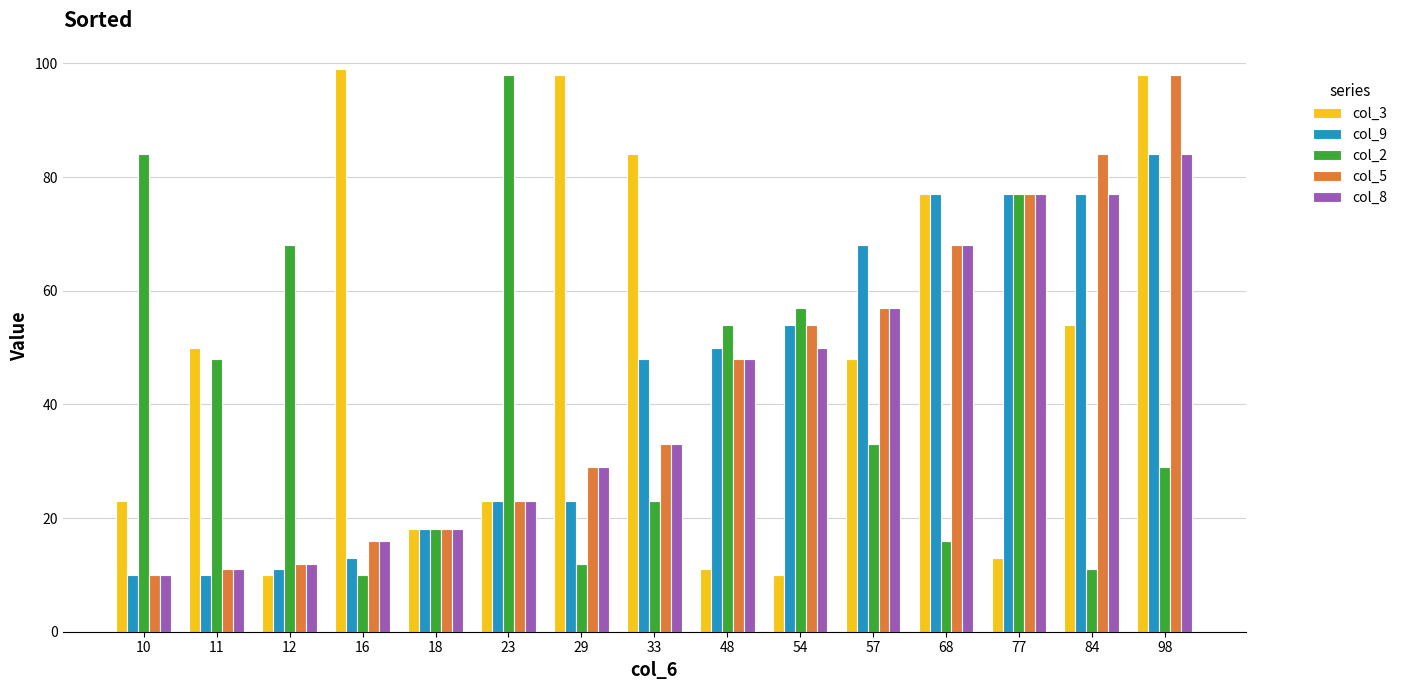

How many bars are there in each group?

5